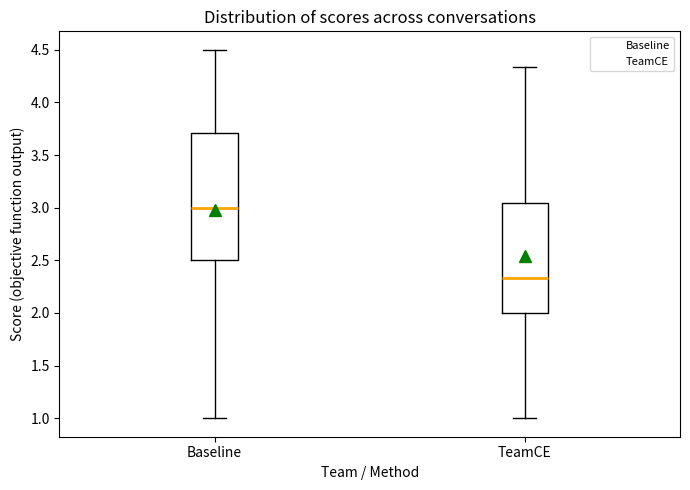

Comparing the boxes themselves (not the whiskers), which one is the tallest?

Baseline